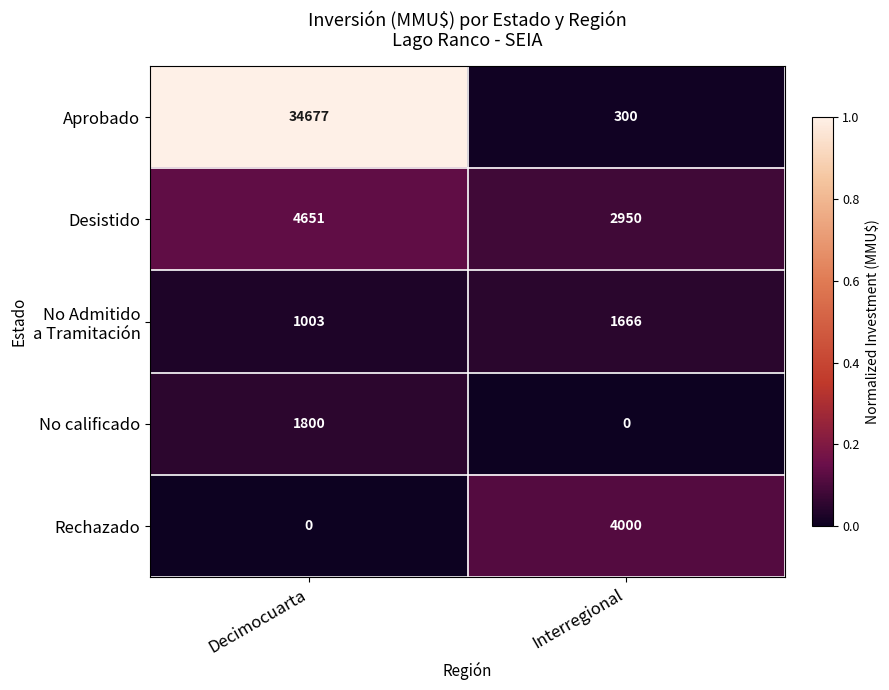

What is the sum of the Desistido values at Interregional and Decimocuarta?

7601